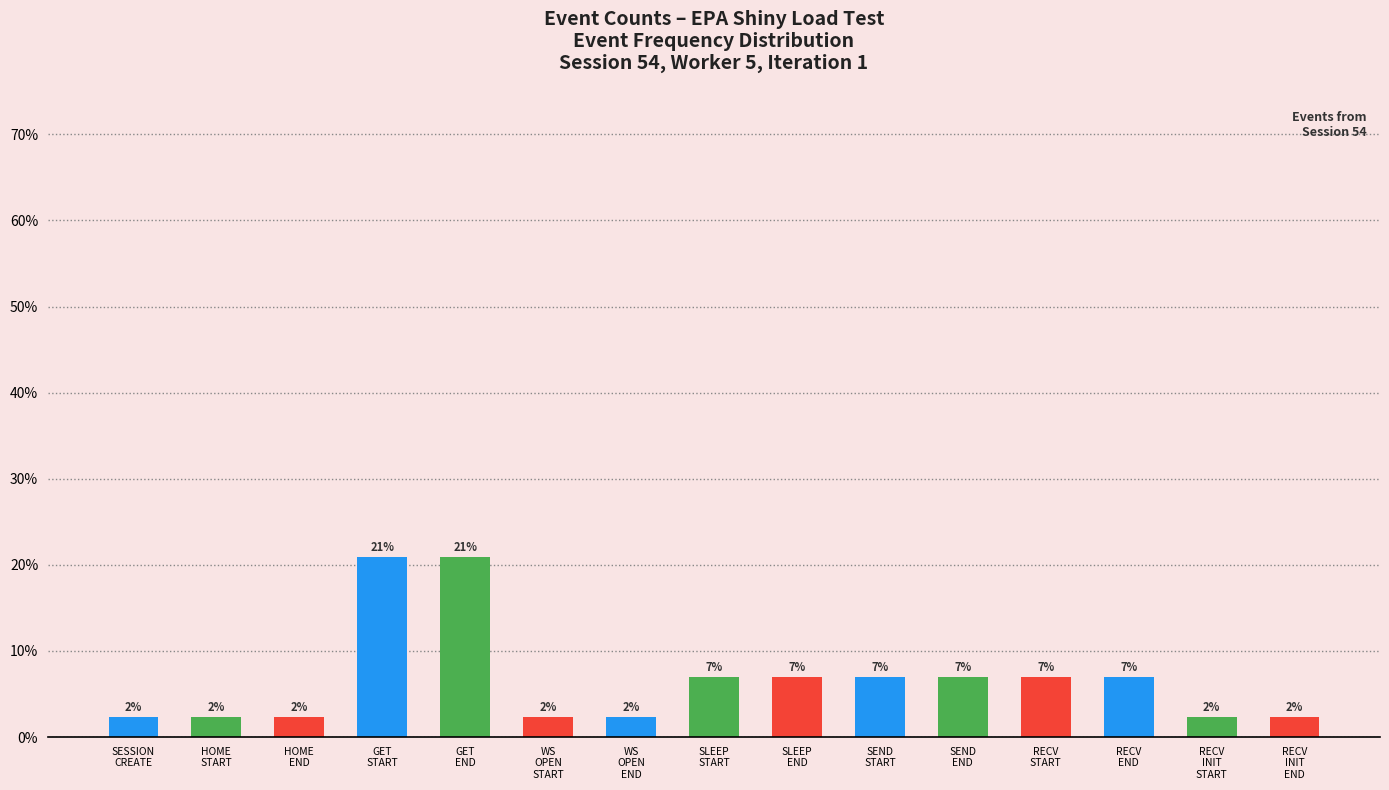

What is the average value?

6.7